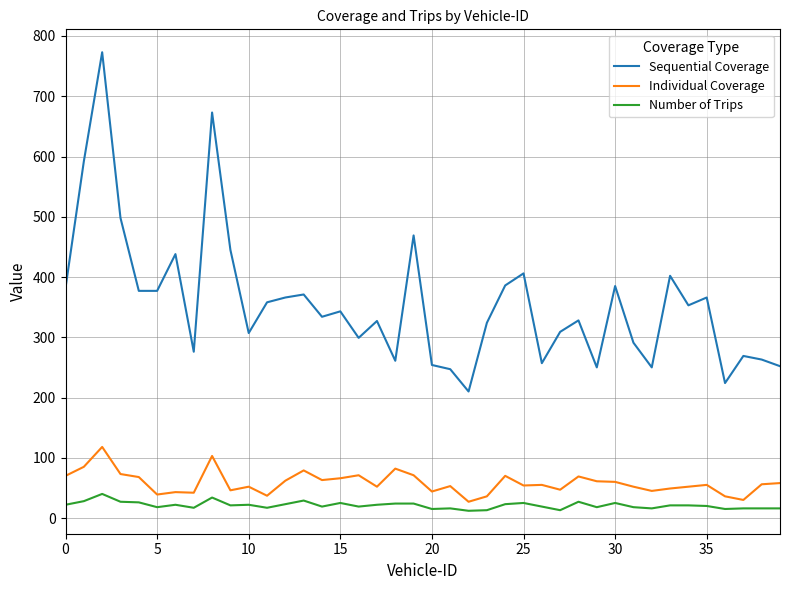

Which series has the largest total across all categories?

Sequential Coverage